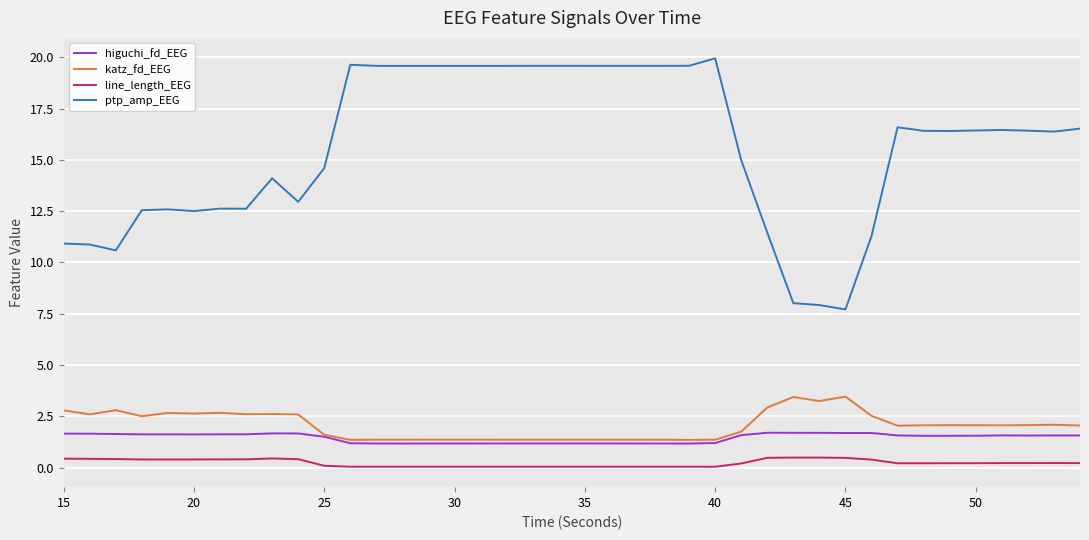

What is the maximum value for higuchi_fd_EEG?

1.7